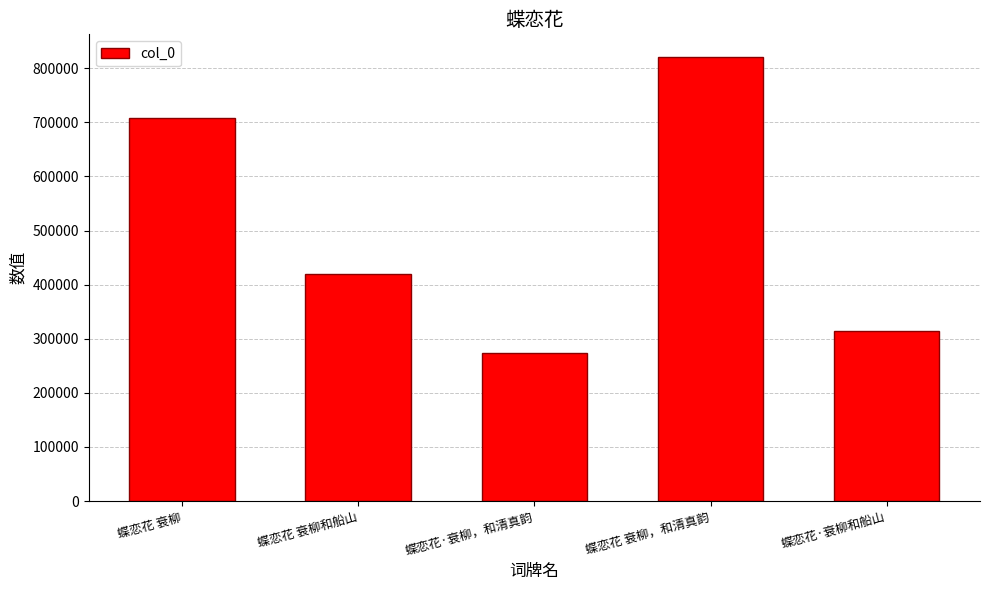

True or false: the data shows 502495 at 蝶恋花·衰柳和船山.

False